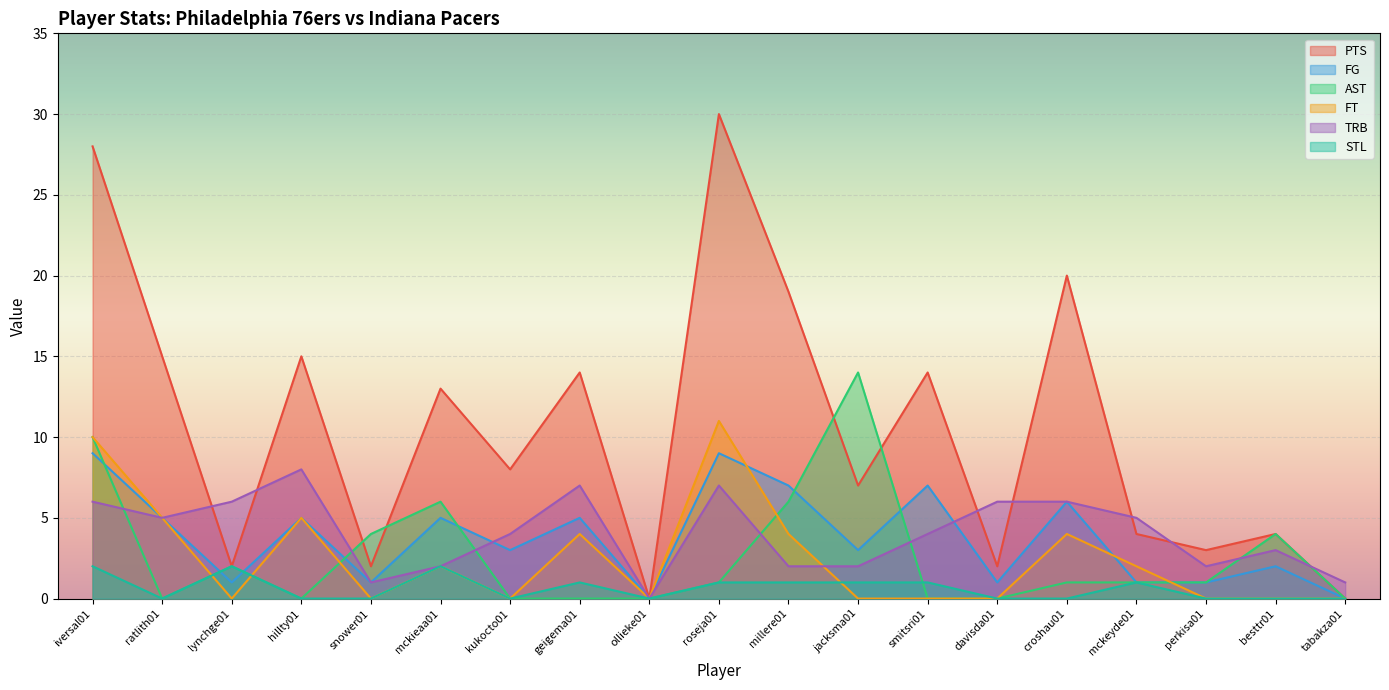

Reading left to right, transcribe all the data shown in this chart.

PTS: iversal01=28	ratlith01=15	lynchge01=2	hillty01=15	snower01=2	mckieaa01=13	kukocto01=8	geigema01=14	ollieke01=0	roseja01=30	millere01=19	jacksma01=7	smitsri01=14	davisda01=2	croshau01=20	mckeyde01=4	perkisa01=3	besttr01=4	tabakza01=0
FG: iversal01=9	ratlith01=5	lynchge01=1	hillty01=5	snower01=1	mckieaa01=5	kukocto01=3	geigema01=5	ollieke01=0	roseja01=9	millere01=7	jacksma01=3	smitsri01=7	davisda01=1	croshau01=6	mckeyde01=1	perkisa01=1	besttr01=2	tabakza01=0
AST: iversal01=10	ratlith01=0	lynchge01=2	hillty01=0	snower01=4	mckieaa01=6	kukocto01=0	geigema01=0	ollieke01=0	roseja01=1	millere01=6	jacksma01=14	smitsri01=0	davisda01=0	croshau01=1	mckeyde01=1	perkisa01=1	besttr01=4	tabakza01=0
FT: iversal01=10	ratlith01=5	lynchge01=0	hillty01=5	snower01=0	mckieaa01=2	kukocto01=0	geigema01=4	ollieke01=0	roseja01=11	millere01=4	jacksma01=0	smitsri01=0	davisda01=0	croshau01=4	mckeyde01=2	perkisa01=0	besttr01=0	tabakza01=0
TRB: iversal01=6	ratlith01=5	lynchge01=6	hillty01=8	snower01=1	mckieaa01=2	kukocto01=4	geigema01=7	ollieke01=0	roseja01=7	millere01=2	jacksma01=2	smitsri01=4	davisda01=6	croshau01=6	mckeyde01=5	perkisa01=2	besttr01=3	tabakza01=1
STL: iversal01=2	ratlith01=0	lynchge01=2	hillty01=0	snower01=0	mckieaa01=2	kukocto01=0	geigema01=1	ollieke01=0	roseja01=1	millere01=1	jacksma01=1	smitsri01=1	davisda01=0	croshau01=0	mckeyde01=1	perkisa01=0	besttr01=0	tabakza01=0